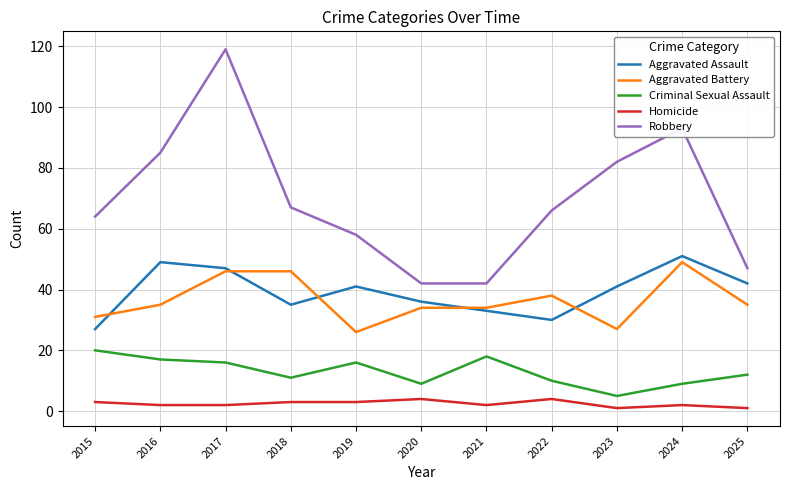

True or false: Robbery has a value of 110 at 2022.

False